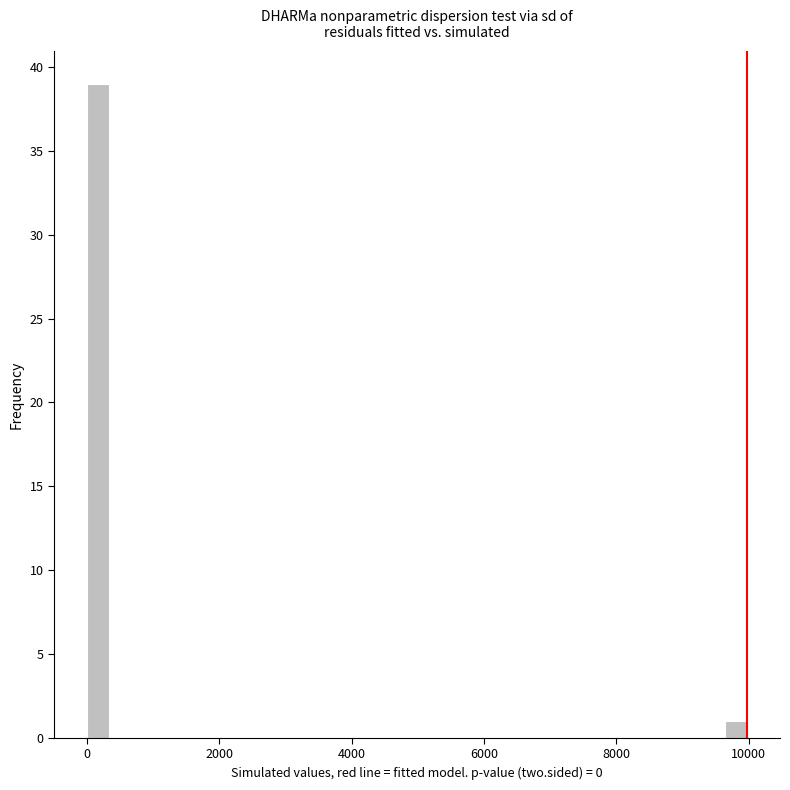

Read against the x-axis, roughly where is the centre of the tallest bar?

200